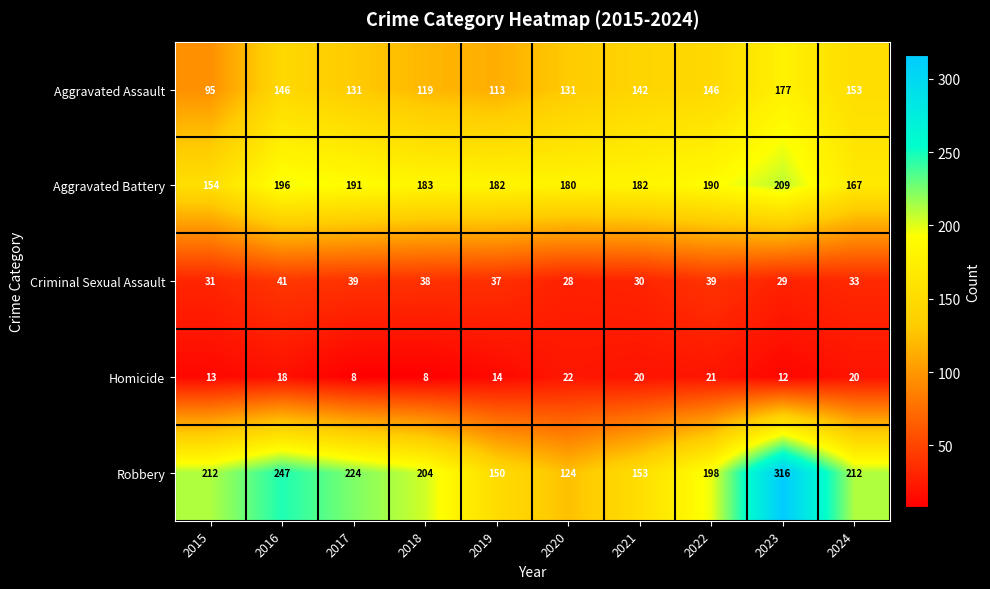

Where does the Aggravated Assault series first go above 142?

2016